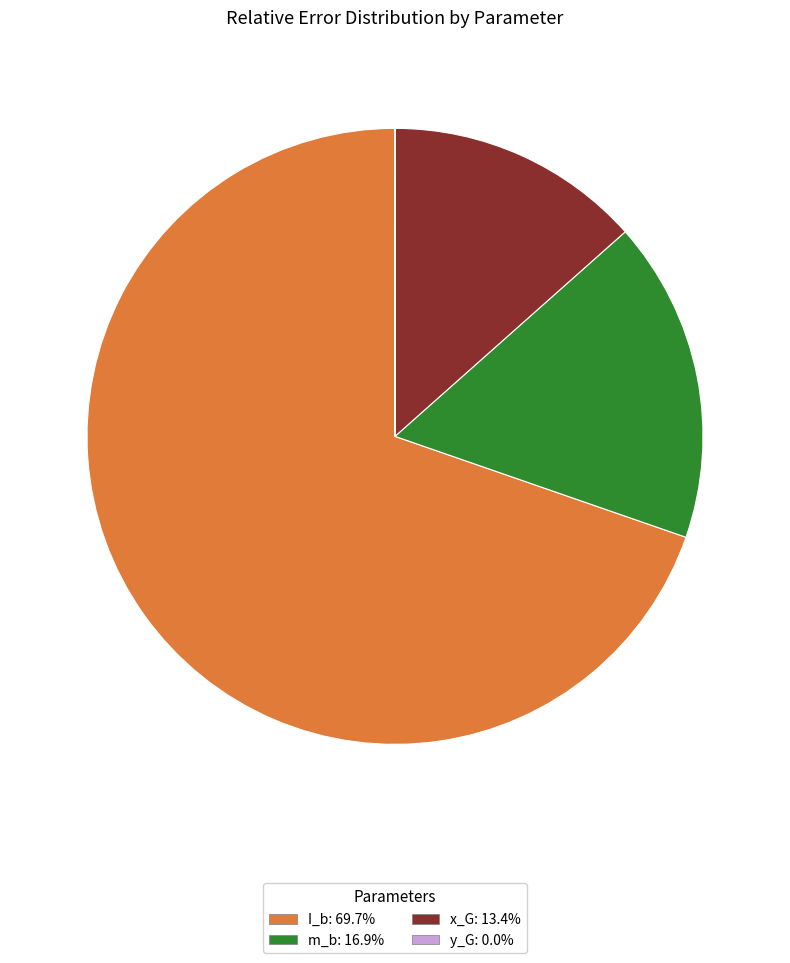

Which category has the biggest portion of the pie?

I_b